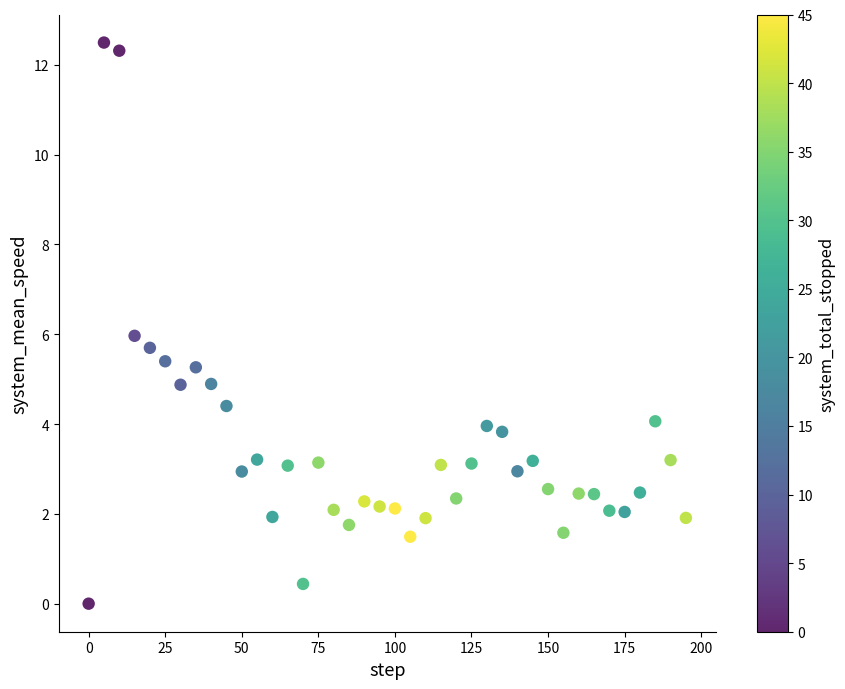

What is the range of X values (max minus min)?

195.0